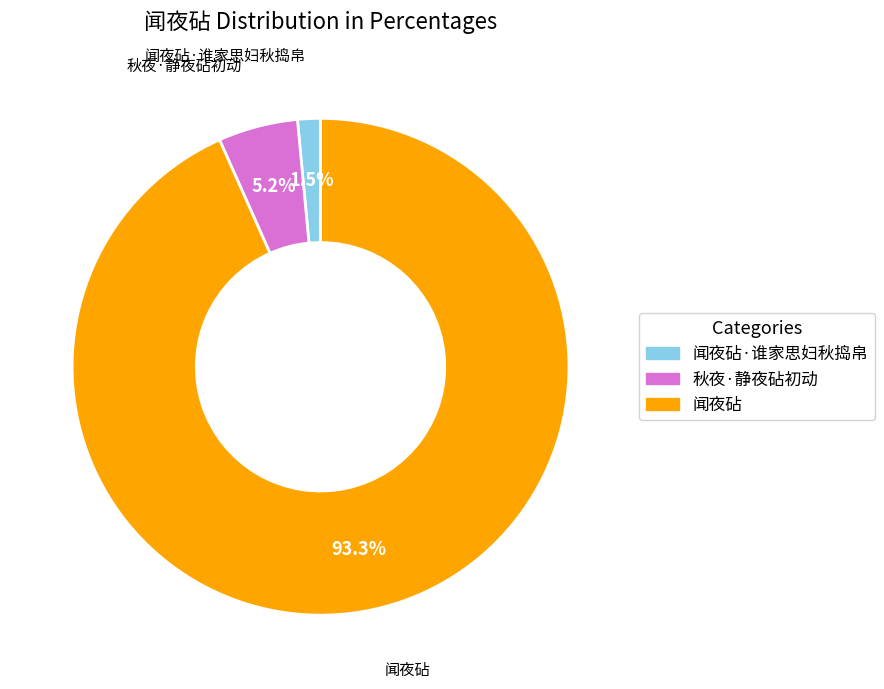

How many segments does this pie chart have?

3